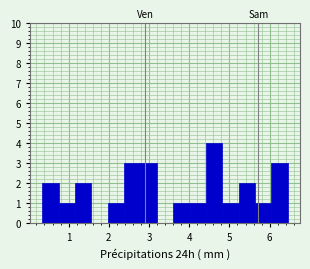

Reading left to right, transcribe this chart: for each bar, give the range it covers on the x-axis and its height. Neither the bar edges nor the heights are printed on the chart, so give them approximately, as read against the axes.

0.3 to 0.8: 2
0.8 to 1.2: 1
1.2 to 1.6: 2
1.6 to 2.0: 0
2.0 to 2.4: 1
2.4 to 2.8: 3
2.8 to 3.2: 3
3.2 to 3.6: 0
3.6 to 4.0: 1
4.0 to 4.4: 1
4.4 to 4.8: 4
4.8 to 5.2: 1
5.2 to 5.6: 2
5.6 to 6.0: 1
6.0 to 6.4: 3